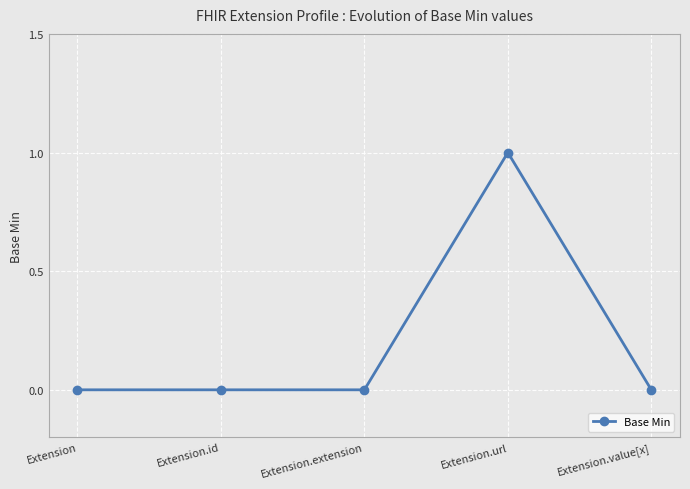

Count the values in the range 0 to 1.

5